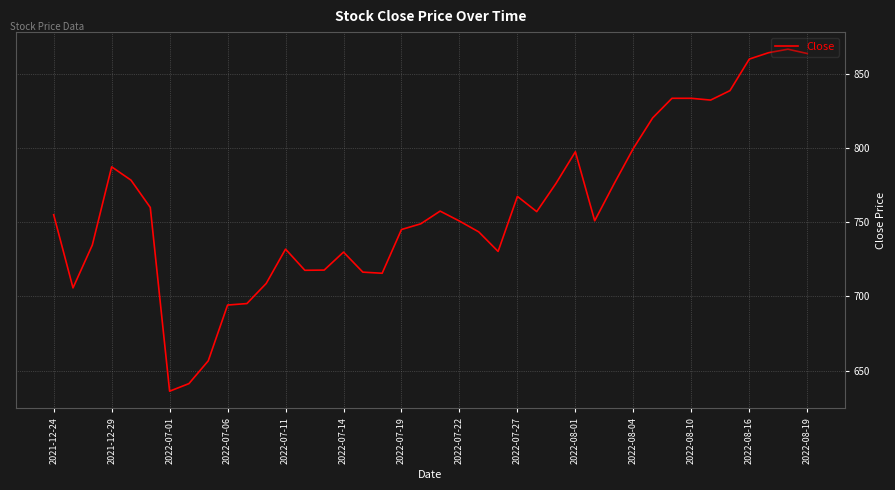

What is the greatest value displayed?

866.5